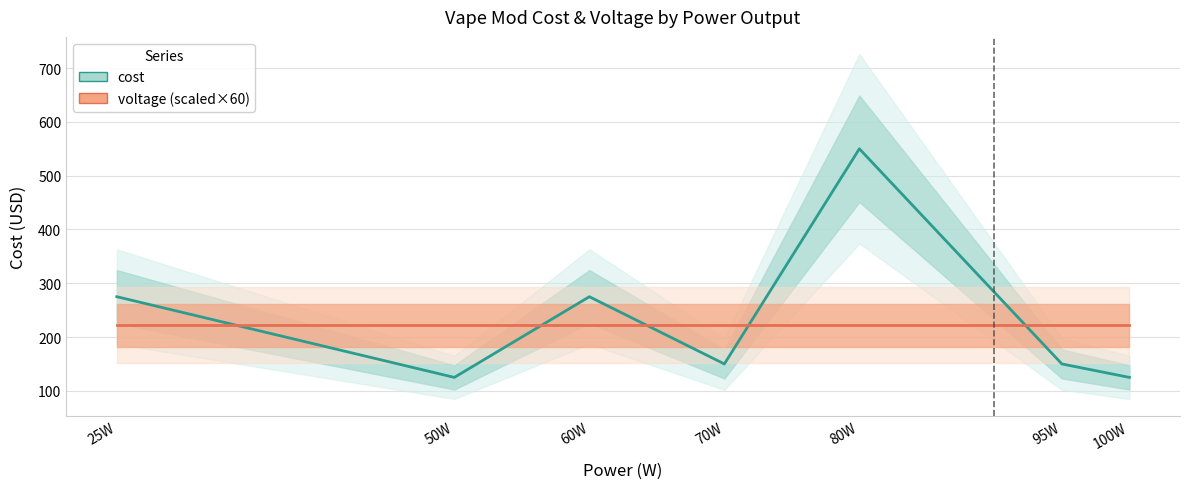

Reading left to right, what are all the values shown in this chart?

cost: 25W=275	50W=125	60W=275	70W=150	80W=550	95W=150	100W=125
voltage (scaled): 25W=222	50W=222	60W=222	70W=222	80W=222	95W=222	100W=222